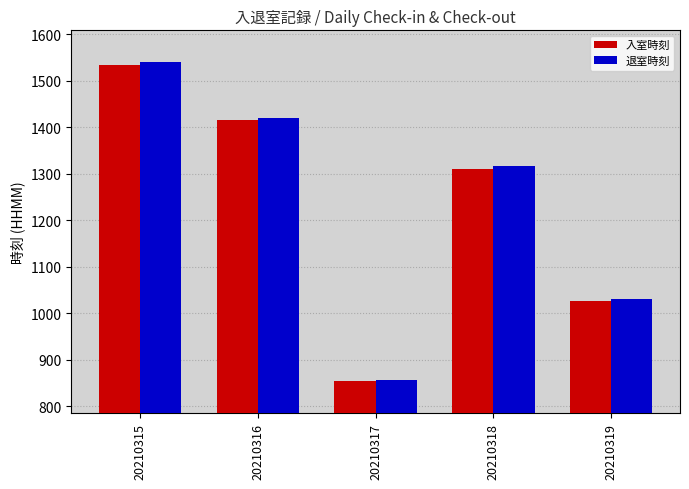

Between 20210315 and 20210317, which series saw the biggest shift?

退室時刻